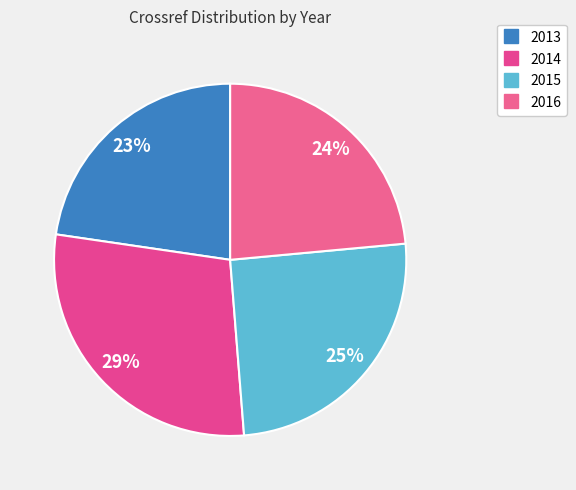

To the nearest percent, what portion does 2014 represent?

29%